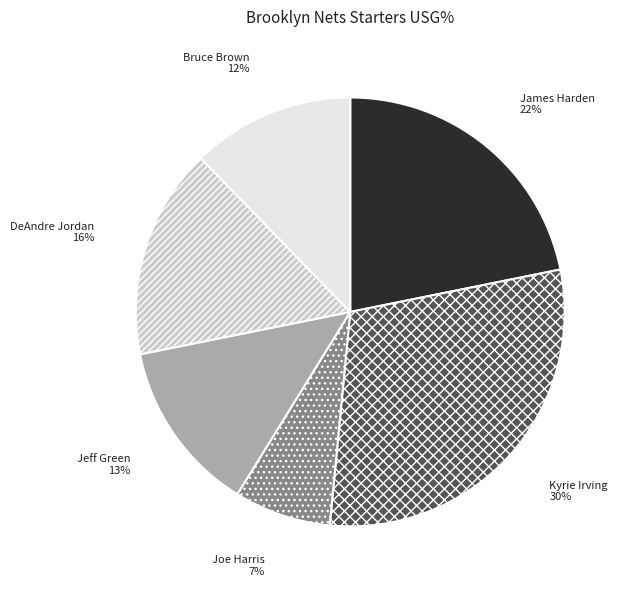

To the nearest percent, what is the difference between the James Harden and Joe Harris slice percentages?

15%